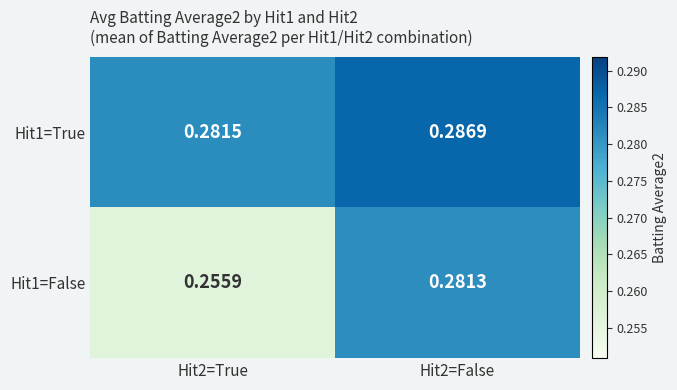

Count the number of categories in the chart.

2